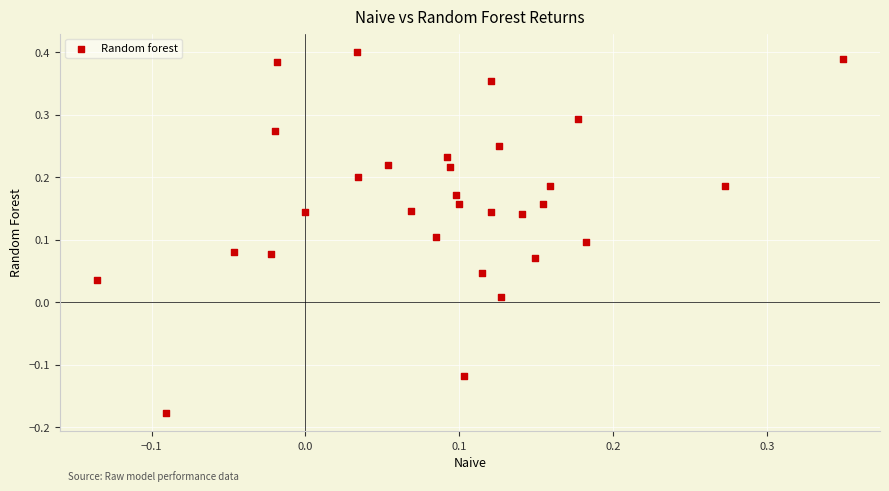

What is the range of Y values (max minus min)?

0.6